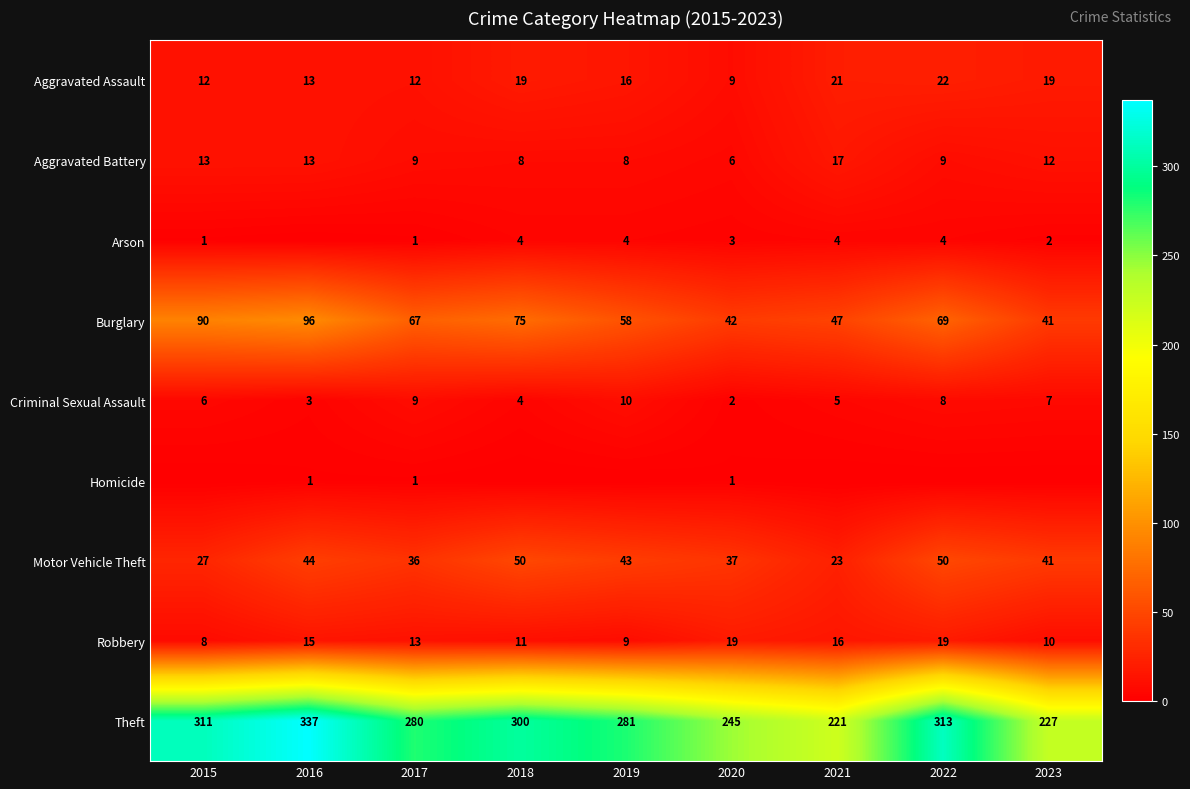

Is it true that Robbery equals 13 at 2017?

True